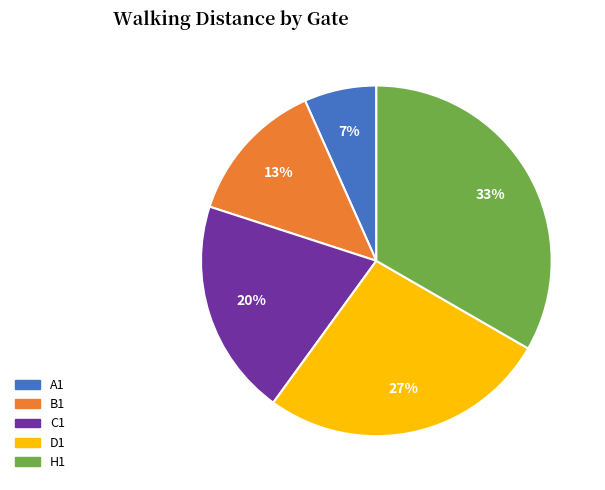

To the nearest percent, what portion does B1 represent?

13%